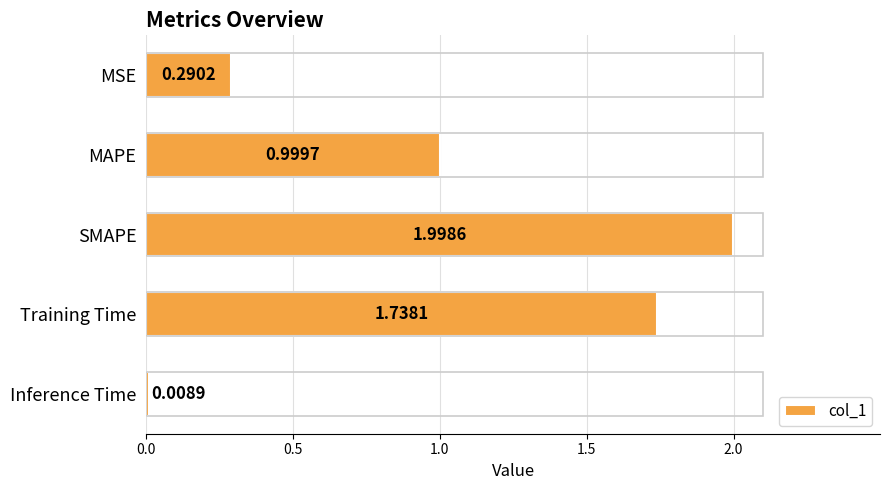

What is the label of the 1st bar from the bottom?

Inference Time